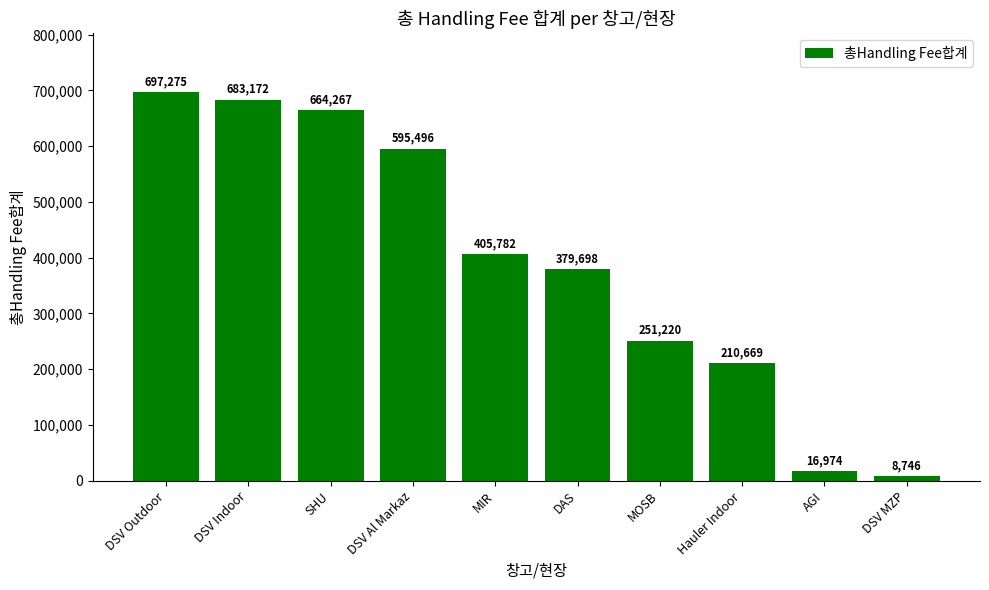

What is the minimum value shown in the chart?

8746.2